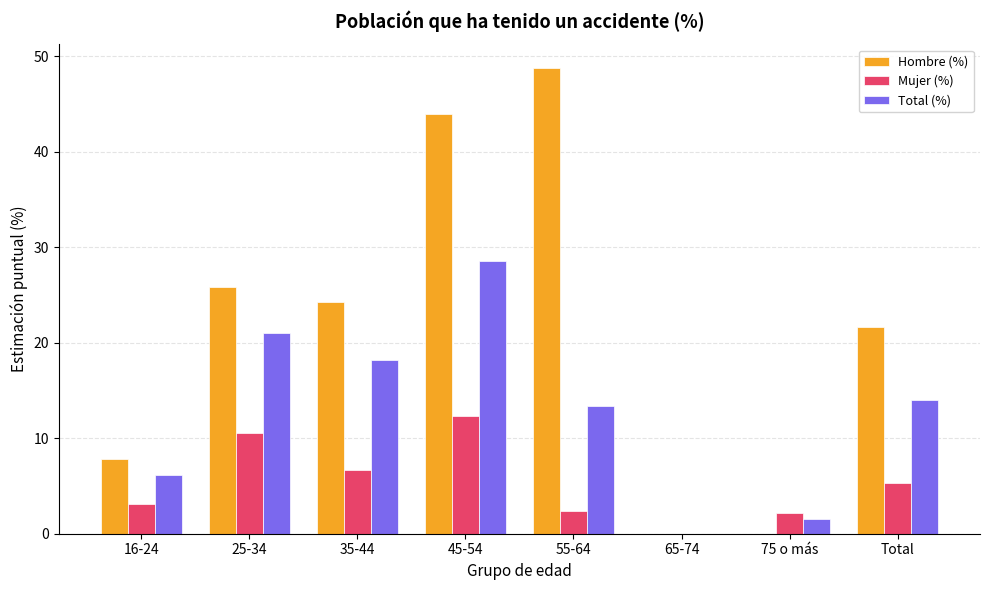

What is the greatest value displayed?

48.8